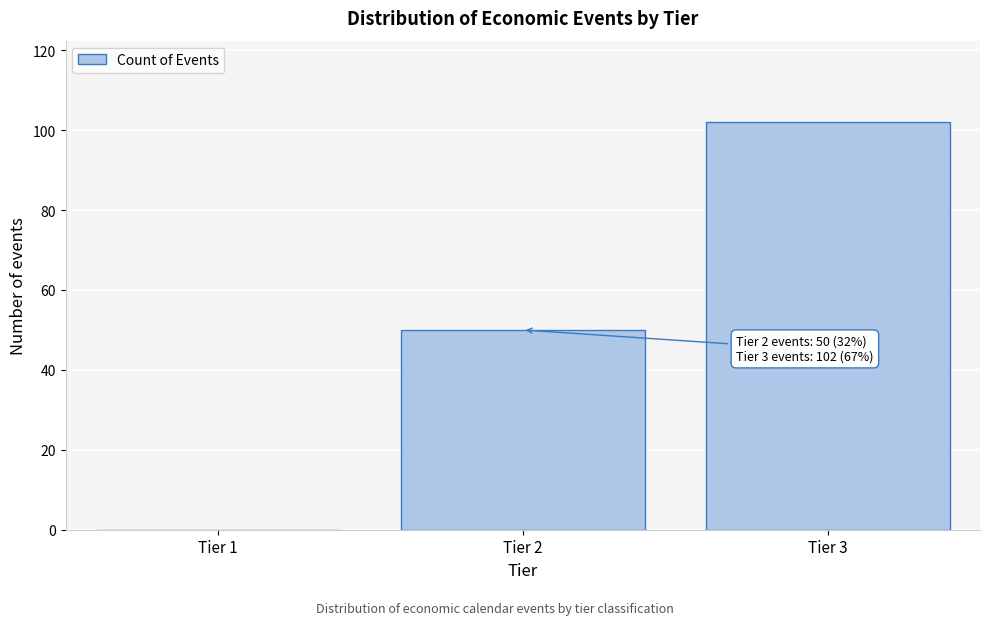

Reading left to right, transcribe all the data shown in this chart.

Tier 1=0	Tier 2=50	Tier 3=102